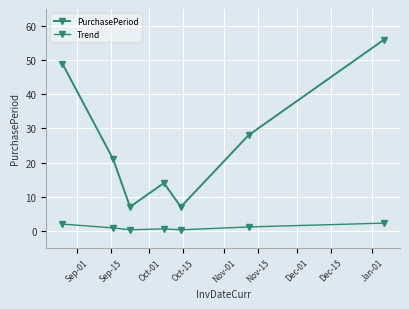

In Trend, how many points are lower than both neighbors (excluding endpoints)?

2